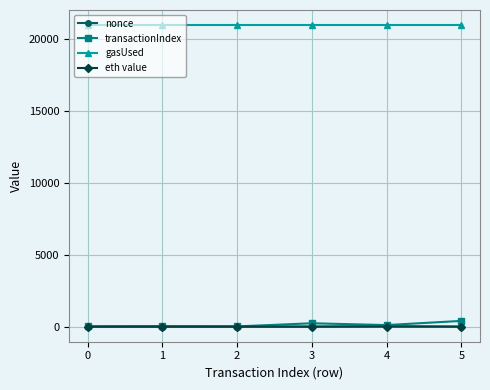

Count the eth value values in the range 0 to 1.

5